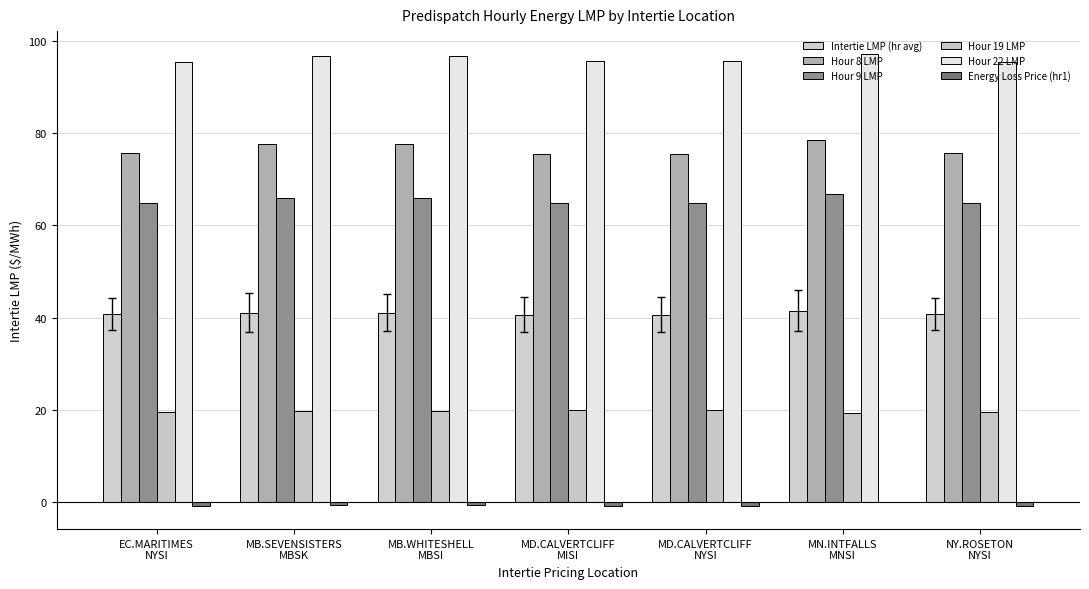

Rank the series at MD.CALVERTCLIFF
MISI from lowest to highest value.

Energy Loss Price (hr1), Hour 19 LMP, Intertie LMP (hr avg), Hour 9 LMP, Hour 8 LMP, Hour 22 LMP